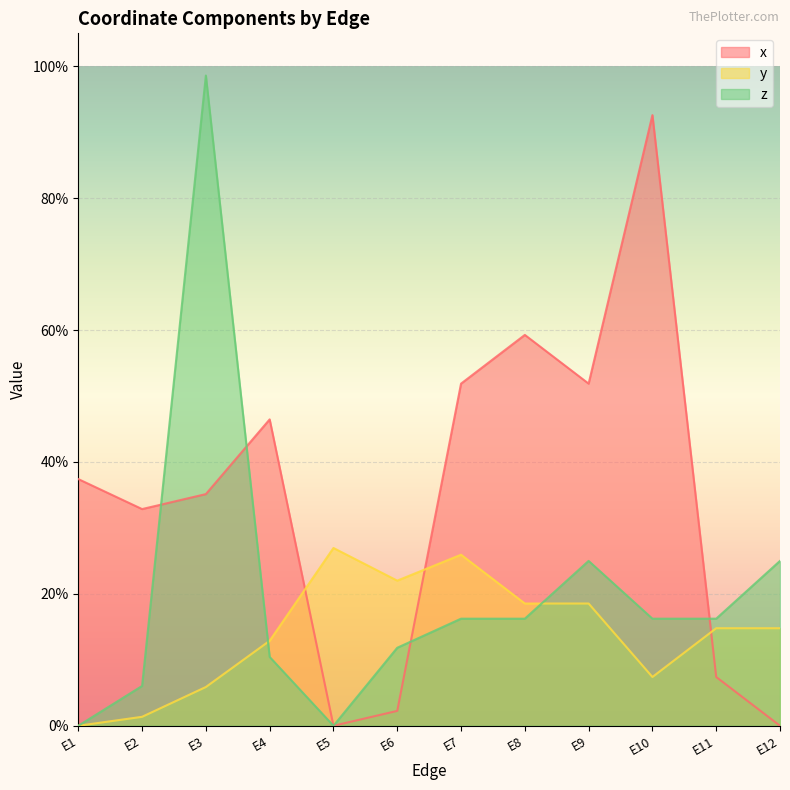

What is the difference between the maximum and minimum values in the z series?

1.0